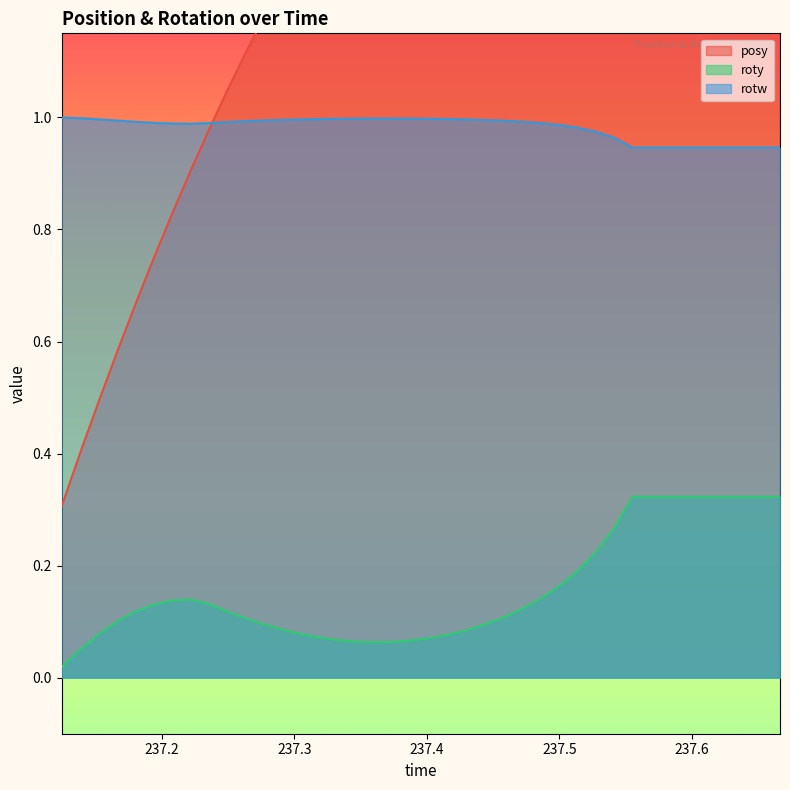

True or false: rotw and roty intersect in this chart.

False